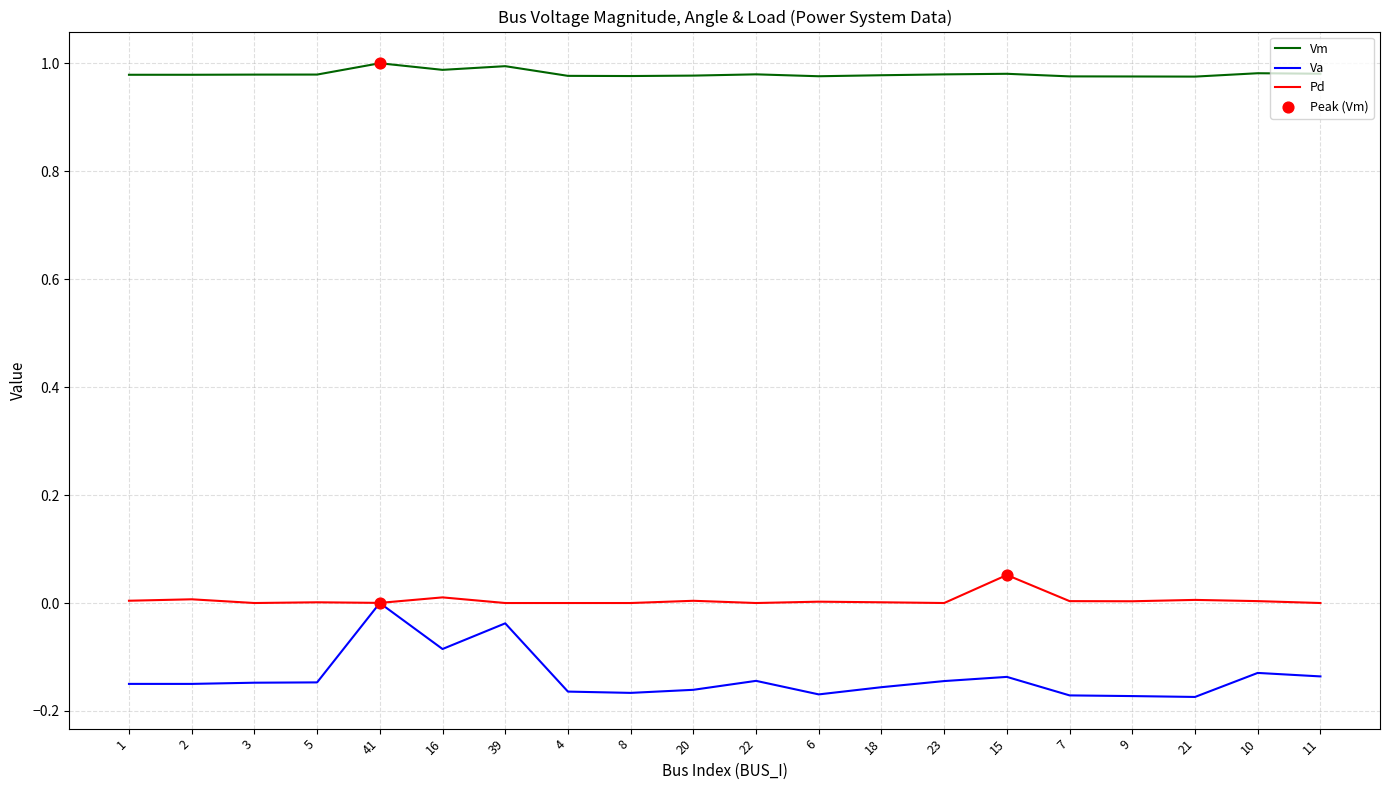

Which series has the largest total across all categories?

Vm